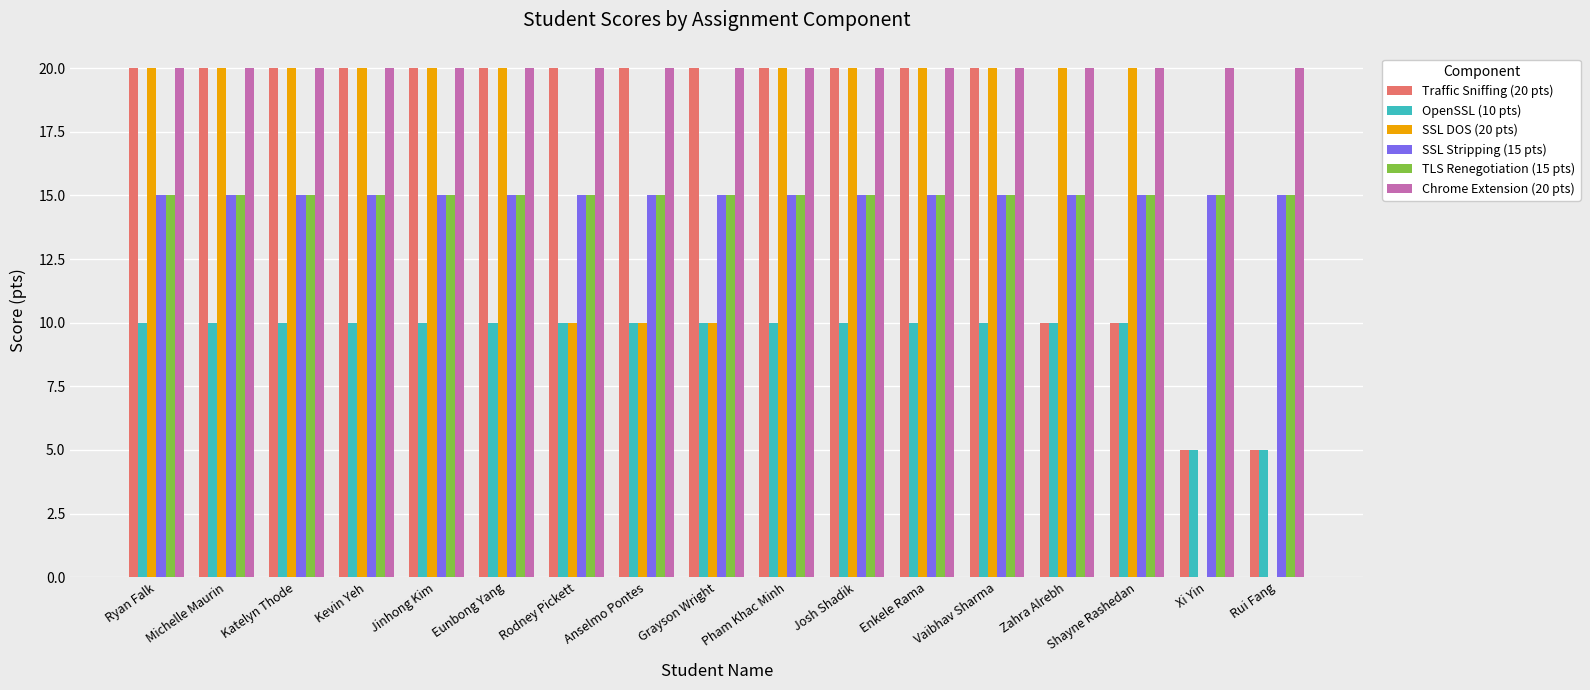

The SSL DOS (20 pts) series shows 20 at Kevin Yeh. True or false?

True